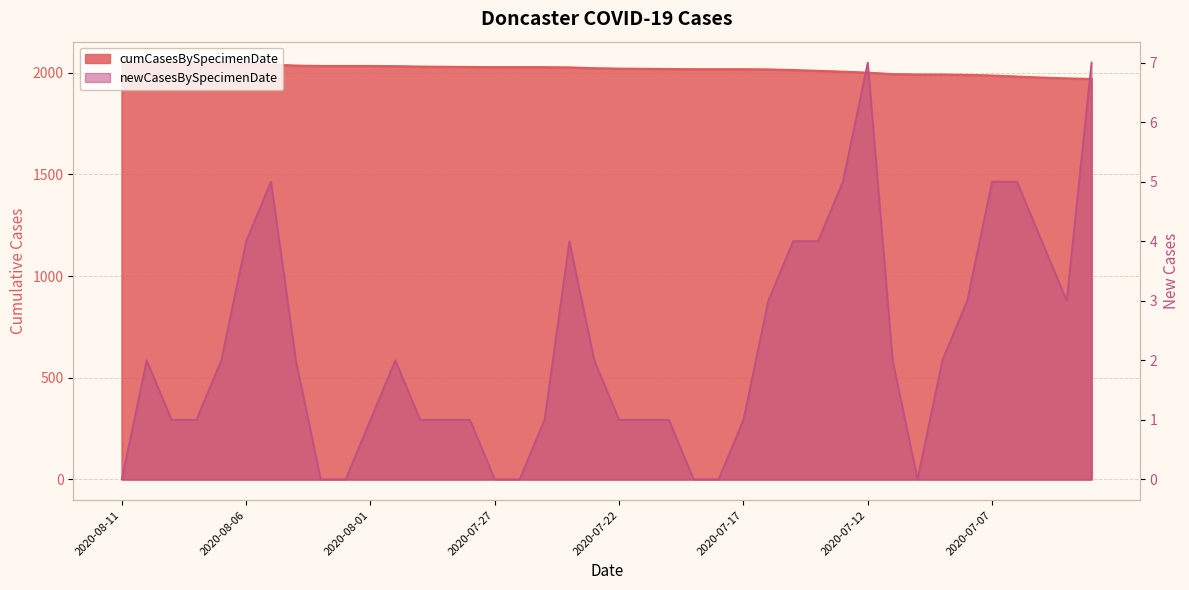

List the series in order of their overall mean, highest first.

cumCasesBySpecimenDate, newCasesBySpecimenDate